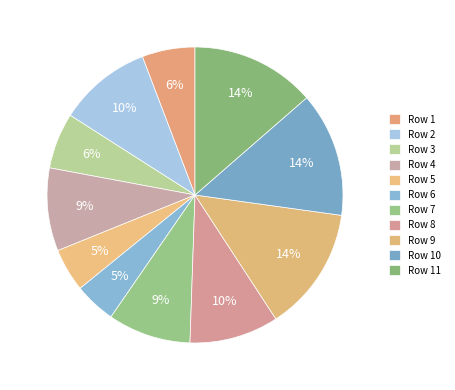

Is there a majority slice in this chart?

No